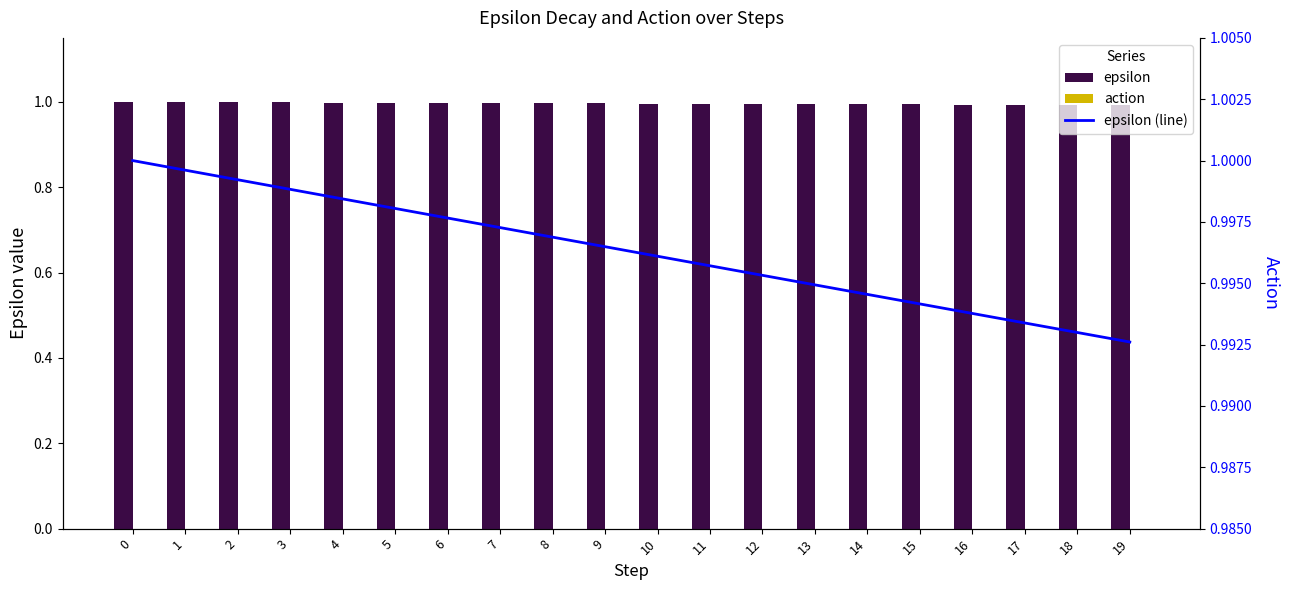

List the labels in order of epsilon (line) value, smallest first.

19, 18, 17, 16, 15, 14, 13, 12, 11, 10, 9, 8, 7, 6, 5, 4, 3, 2, 1, 0